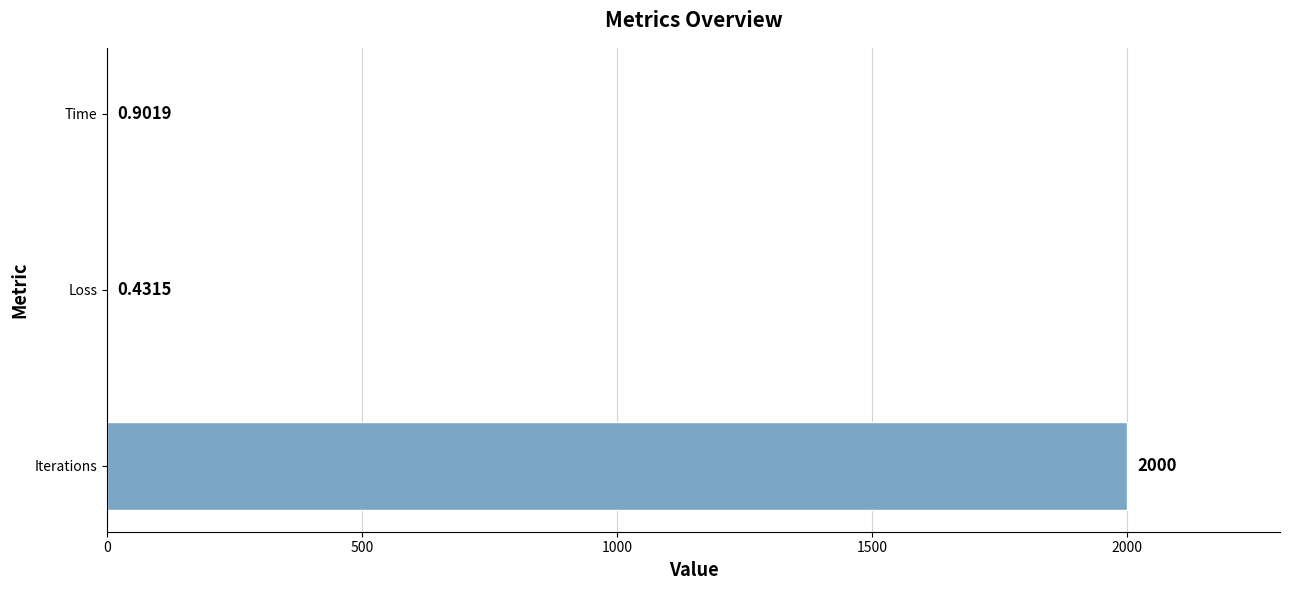

Which has a higher value, Time or Iterations?

Iterations